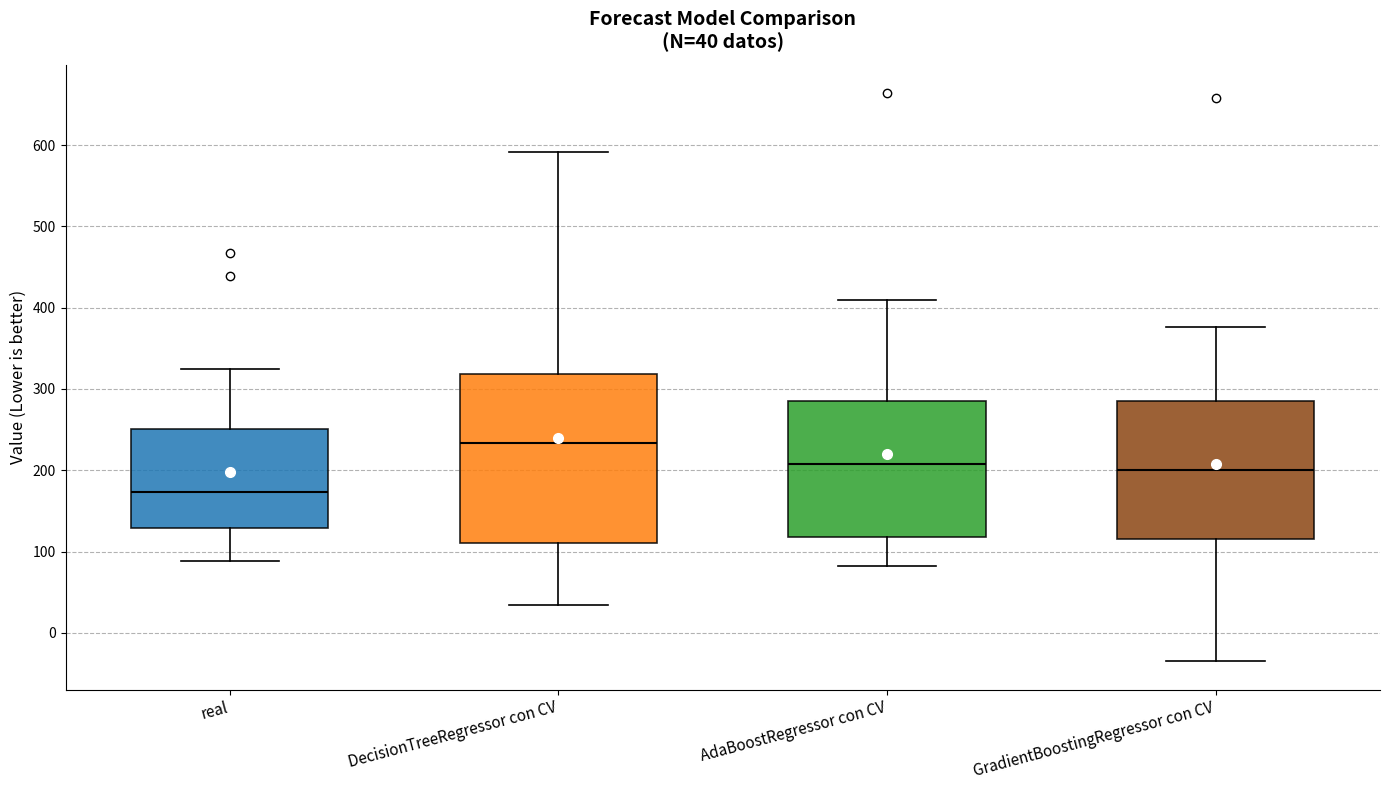

Which box's median line is the lowest?

real